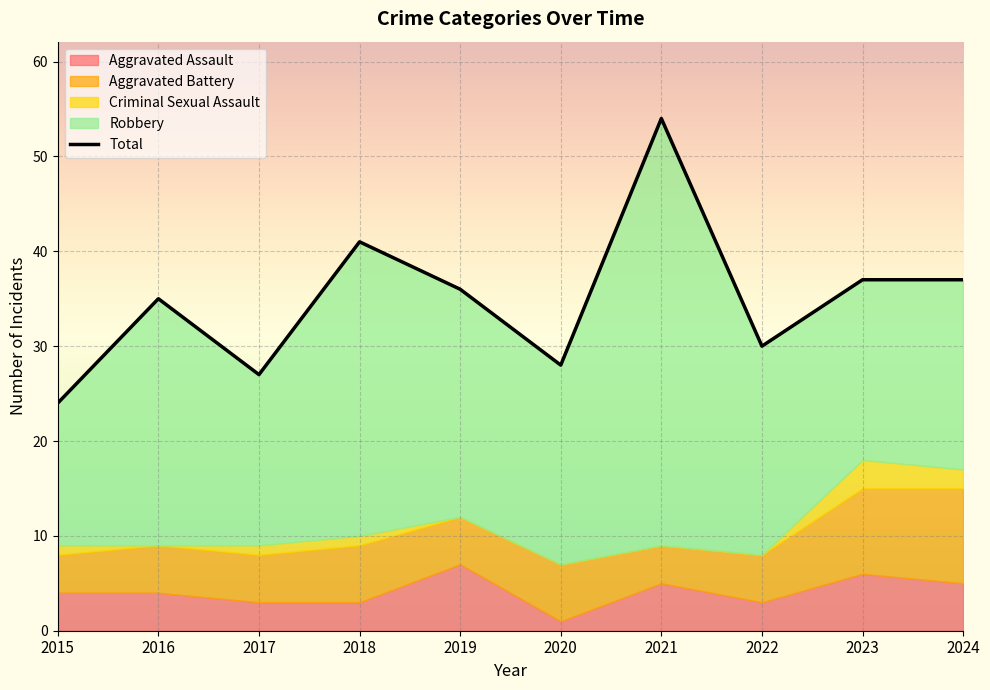

Which series has the largest total across all categories?

Total